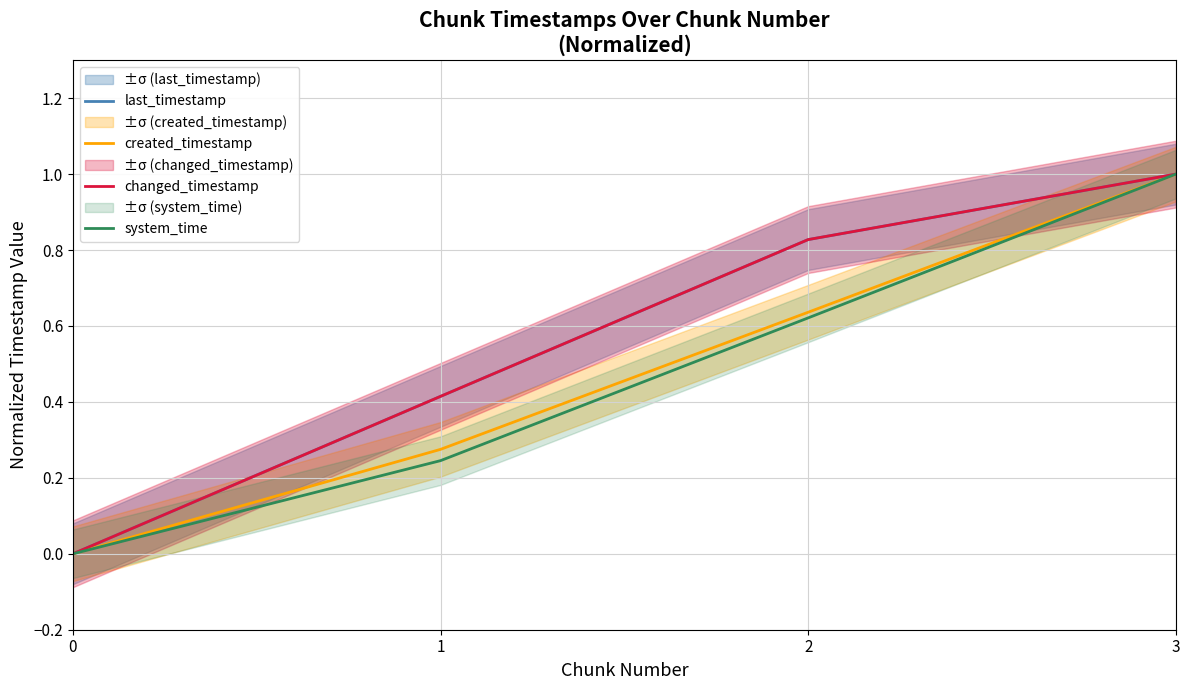

True or false: changed_timestamp and created_timestamp intersect in this chart.

False